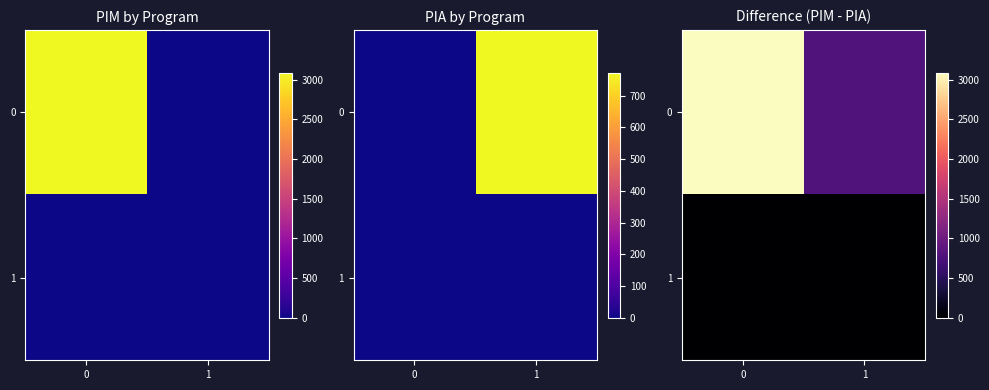

What is the average value of the 0 series?

1932